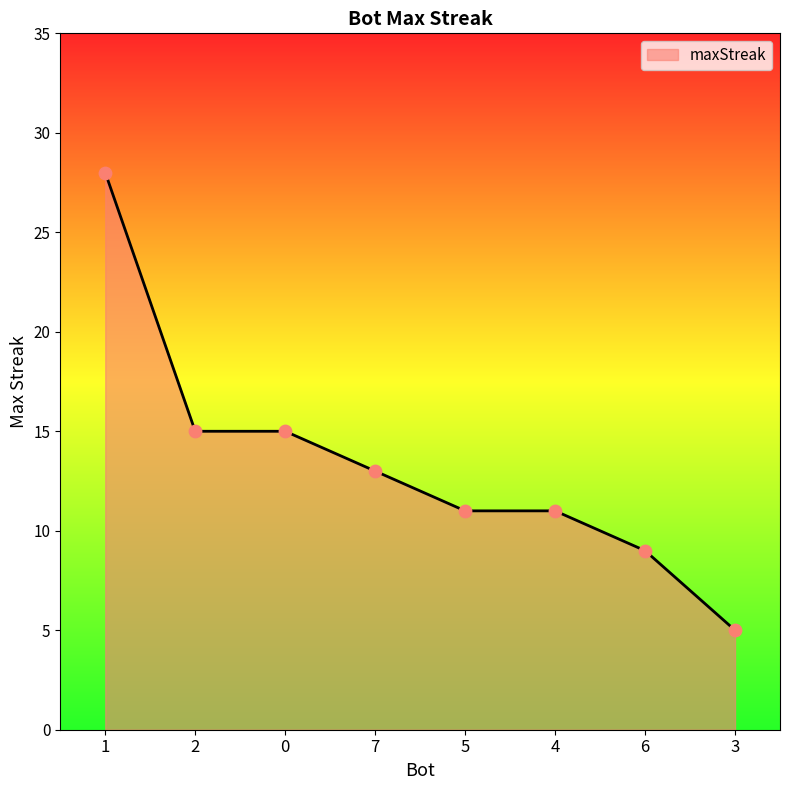

What is the change in value from 2 to 5?

-4